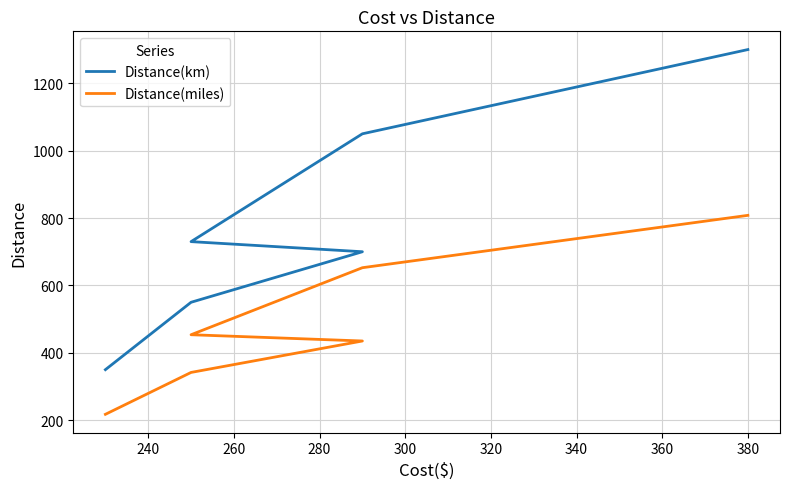

True or false: Distance(km) and Distance(miles) cross at least once.

False